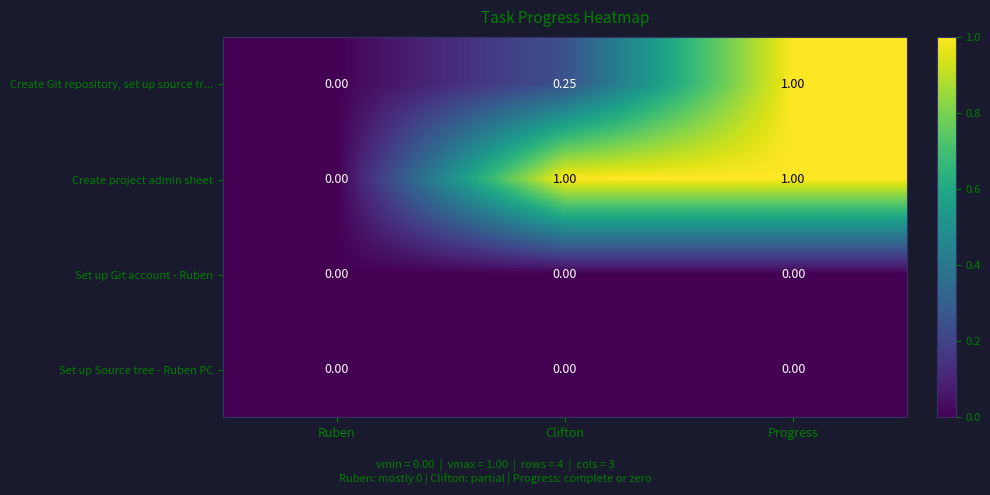

List the labels in order of Create Git repository, set up source tr... value, largest first.

Progress, Clifton, Ruben